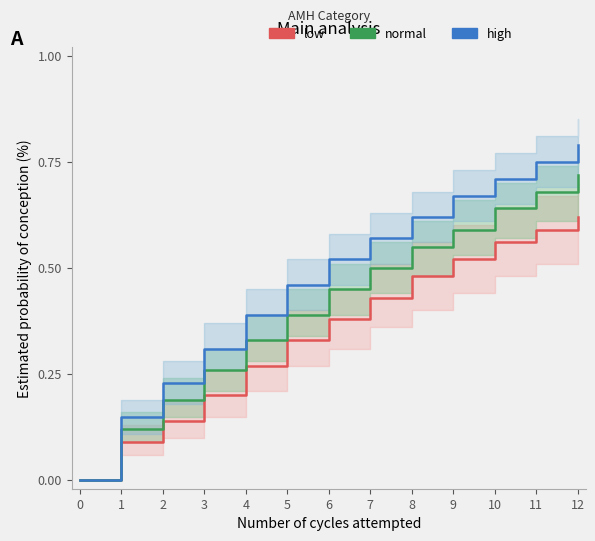

At which category is the sum across all series the highest?

12